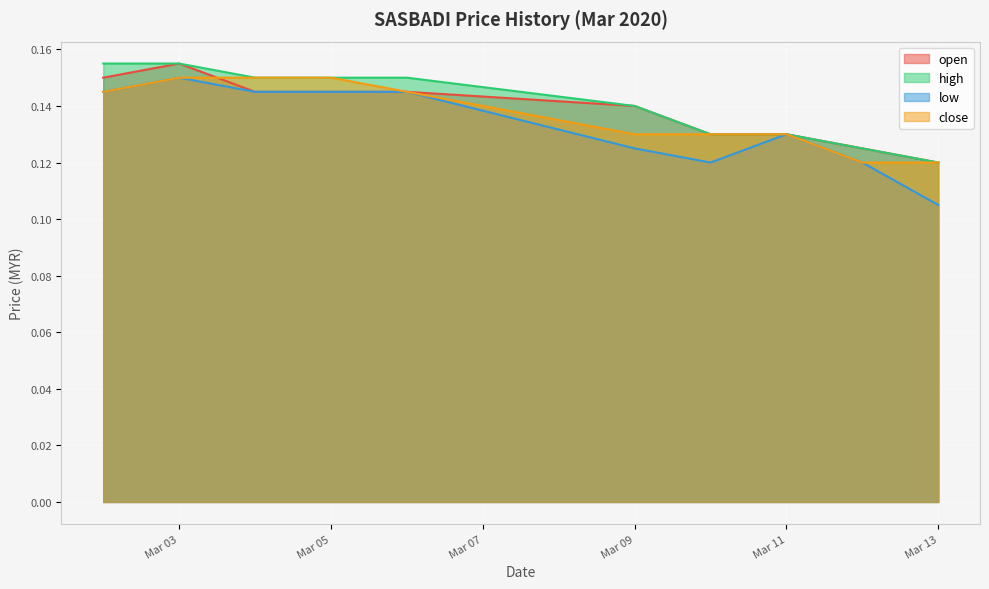

After their last crossing, which series has the higher values: open or close?

close